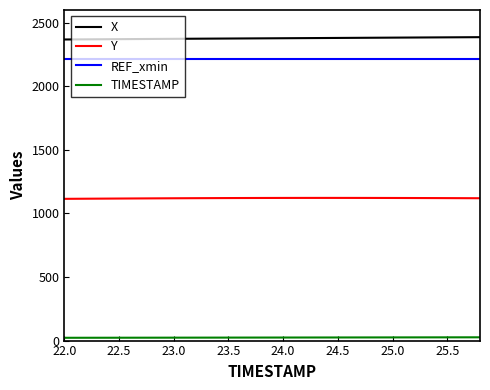

True or false: Y and REF_xmin cross at least once.

False